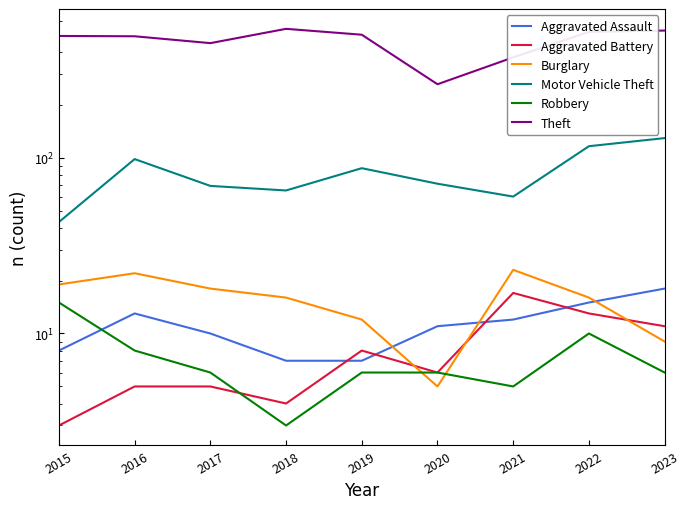

Reading left to right, extract all data points from this chart.

Aggravated Assault: 2015=8	2016=13	2017=10	2018=7	2019=7	2020=11	2021=12	2022=15	2023=18
Aggravated Battery: 2015=3	2016=5	2017=5	2018=4	2019=8	2020=6	2021=17	2022=13	2023=11
Burglary: 2015=19	2016=22	2017=18	2018=16	2019=12	2020=5	2021=23	2022=16	2023=9
Motor Vehicle Theft: 2015=43	2016=98	2017=69	2018=65	2019=87	2020=71	2021=60	2022=116	2023=129
Robbery: 2015=15	2016=8	2017=6	2018=3	2019=6	2020=6	2021=5	2022=10	2023=6
Theft: 2015=491	2016=489	2017=447	2018=539	2019=499	2020=261	2021=371	2022=518	2023=527